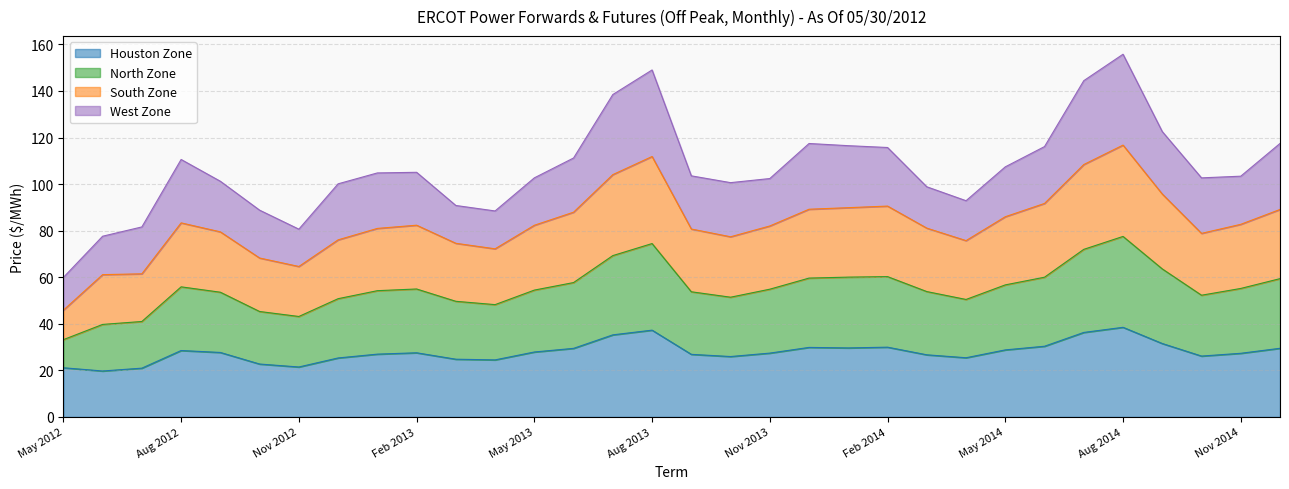

What is the total value across all series at Feb 2013?

105.1